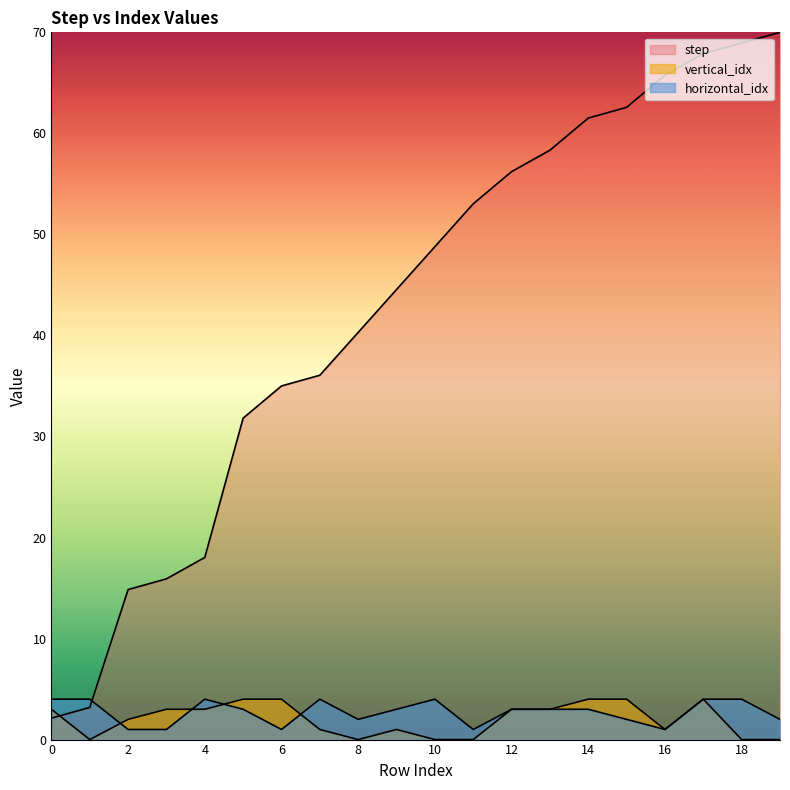

What is the maximum value for vertical_idx?

4.0